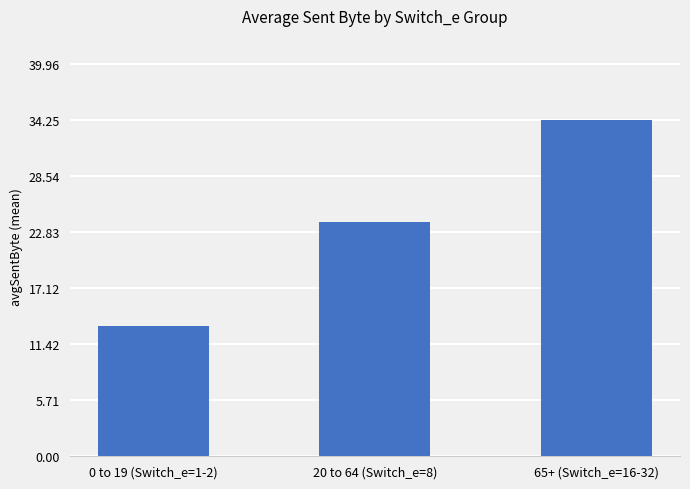

At which category does the chart reach its peak across all series?

65+ (Switch_e=16-32)